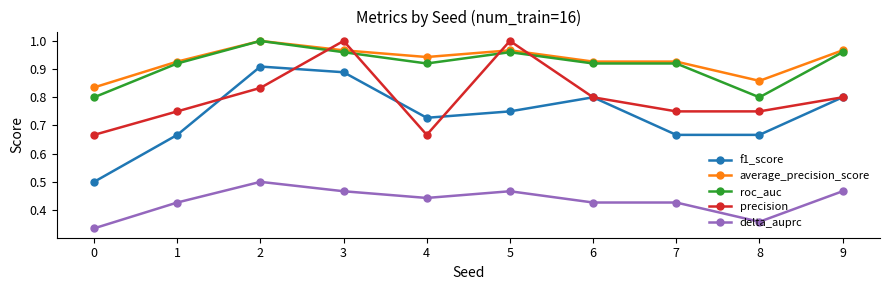

True or false: roc_auc and f1_score cross at least once.

False